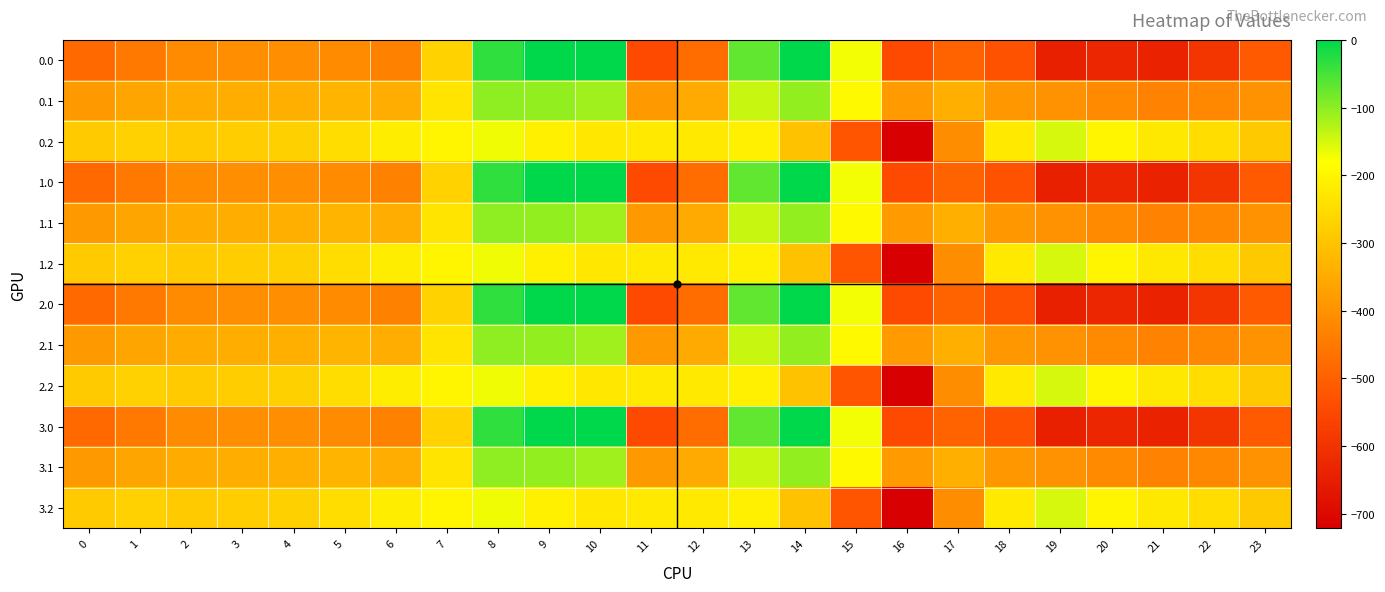

Reading right to left, what are all the values shown in this chart?

0.0: 23=-511.3	22=-592.3	21=-638.4	20=-629.9	19=-644.5	18=-529.6	17=-493.8	16=-545.4	15=-172.8	14=-0.3	13=-70.2	12=-477.2	11=-544.3	10=0.0	9=0.0	8=-35.0	7=-270.7	6=-435.0	5=-410.8	4=-404.9	3=-404.4	2=-410.3	1=-449.5	0=-482.0
0.1: 23=-399.4	22=-419.9	21=-432.4	20=-414.5	19=-399.7	18=-388.5	17=-340.1	16=-380.5	15=-190.4	14=-105.5	13=-141.2	12=-350.8	11=-384.7	10=-114.0	9=-104.8	8=-102.3	7=-234.9	6=-345.2	5=-329.5	4=-339.6	3=-342.7	2=-347.9	1=-361.1	0=-384.6
0.2: 23=-287.5	22=-247.4	21=-226.4	20=-199.2	19=-151.1	18=-223.1	17=-409.5	16=-721.2	15=-522.2	14=-301.9	13=-212.2	12=-224.3	11=-225.2	10=-228.0	9=-209.6	8=-169.5	7=-199.0	6=-216.4	5=-248.1	4=-274.4	3=-281.0	2=-285.5	1=-272.7	0=-287.1
1.0: 23=-511.3	22=-592.3	21=-638.4	20=-629.9	19=-644.5	18=-529.6	17=-493.8	16=-545.4	15=-172.8	14=-0.3	13=-70.2	12=-477.2	11=-544.3	10=0.0	9=0.0	8=-35.0	7=-270.7	6=-435.0	5=-410.8	4=-404.9	3=-404.4	2=-410.3	1=-449.5	0=-482.0
1.1: 23=-399.4	22=-419.9	21=-432.4	20=-414.5	19=-399.7	18=-388.5	17=-340.1	16=-380.5	15=-190.4	14=-105.5	13=-141.2	12=-350.8	11=-384.7	10=-114.0	9=-104.8	8=-102.3	7=-234.9	6=-345.2	5=-329.5	4=-339.6	3=-342.7	2=-347.9	1=-361.1	0=-384.6
1.2: 23=-287.5	22=-247.4	21=-226.4	20=-199.2	19=-151.1	18=-223.1	17=-409.5	16=-721.2	15=-522.2	14=-301.9	13=-212.2	12=-224.3	11=-225.2	10=-228.0	9=-209.6	8=-169.5	7=-199.0	6=-216.4	5=-248.1	4=-274.4	3=-281.0	2=-285.5	1=-272.7	0=-287.1
2.0: 23=-511.3	22=-592.3	21=-638.4	20=-629.9	19=-644.5	18=-529.6	17=-493.8	16=-545.4	15=-172.8	14=-0.3	13=-70.2	12=-477.2	11=-544.3	10=0.0	9=0.0	8=-35.0	7=-270.7	6=-435.0	5=-410.8	4=-404.9	3=-404.4	2=-410.3	1=-449.5	0=-482.0
2.1: 23=-399.4	22=-419.9	21=-432.4	20=-414.5	19=-399.7	18=-388.5	17=-340.1	16=-380.5	15=-190.4	14=-105.5	13=-141.2	12=-350.8	11=-384.7	10=-114.0	9=-104.8	8=-102.3	7=-234.9	6=-345.2	5=-329.5	4=-339.6	3=-342.7	2=-347.9	1=-361.1	0=-384.6
2.2: 23=-287.5	22=-247.4	21=-226.4	20=-199.2	19=-151.1	18=-223.1	17=-409.5	16=-721.2	15=-522.2	14=-301.9	13=-212.2	12=-224.3	11=-225.2	10=-228.0	9=-209.6	8=-169.5	7=-199.0	6=-216.4	5=-248.1	4=-274.4	3=-281.0	2=-285.5	1=-272.7	0=-287.1
3.0: 23=-511.3	22=-592.3	21=-638.4	20=-629.9	19=-644.5	18=-529.6	17=-493.8	16=-545.4	15=-172.8	14=-0.3	13=-70.2	12=-477.2	11=-544.3	10=0.0	9=0.0	8=-35.0	7=-270.7	6=-435.0	5=-410.8	4=-404.9	3=-404.4	2=-410.3	1=-449.5	0=-482.0
3.1: 23=-399.4	22=-419.9	21=-432.4	20=-414.5	19=-399.7	18=-388.5	17=-340.1	16=-380.5	15=-190.4	14=-105.5	13=-141.2	12=-350.8	11=-384.7	10=-114.0	9=-104.8	8=-102.3	7=-234.9	6=-345.2	5=-329.5	4=-339.6	3=-342.7	2=-347.9	1=-361.1	0=-384.6
3.2: 23=-287.5	22=-247.4	21=-226.4	20=-199.2	19=-151.1	18=-223.1	17=-409.5	16=-721.2	15=-522.2	14=-301.9	13=-212.2	12=-224.3	11=-225.2	10=-228.0	9=-209.6	8=-169.5	7=-199.0	6=-216.4	5=-248.1	4=-274.4	3=-281.0	2=-285.5	1=-272.7	0=-287.1